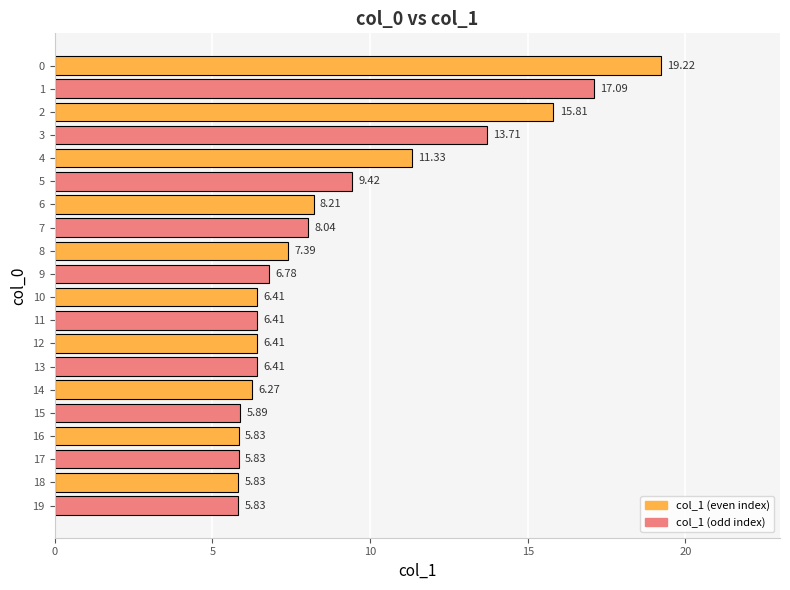

What is the sum of all values?

178.1